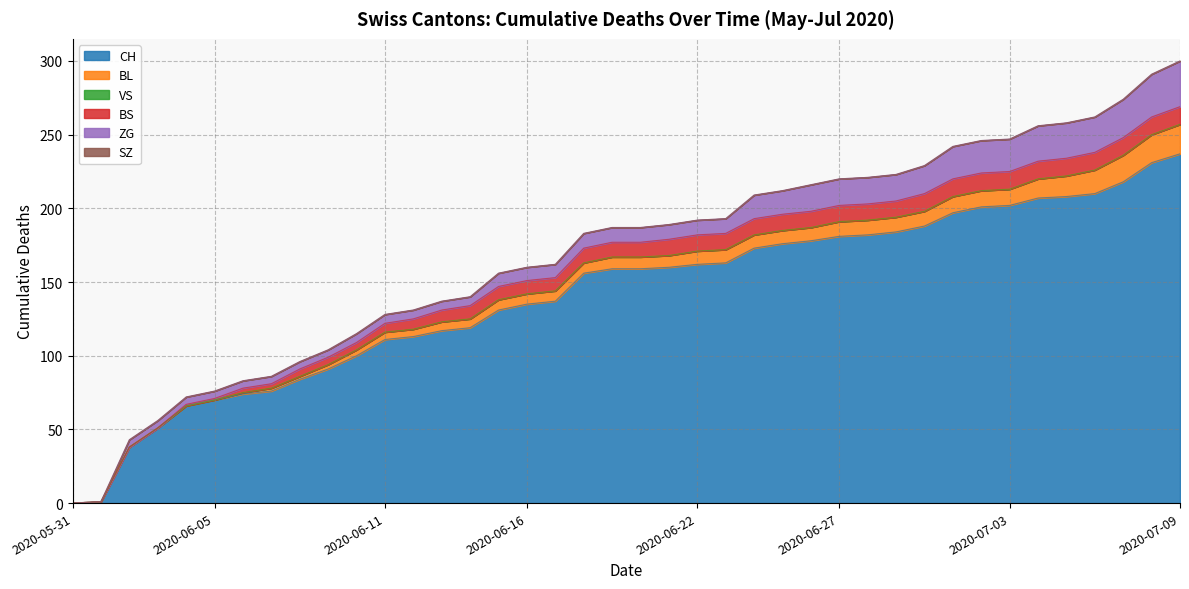

Reading left to right, list all the values displayed in this chart.

CH: 0=0	1=1	2=38	3=51	4=66	5=70	6=74	7=76	8=84	9=91	10=100	11=111	12=113	13=117	14=119	15=131	16=135	17=137	18=156	19=159	20=159	21=160	22=162	23=163	24=173	25=176	26=178	27=181	28=182	29=184	30=188	31=197	32=201	33=202	34=207	35=208	36=210	37=218	38=231	39=237
BL: 0=0	1=0	2=0	3=0	4=0	5=0	6=1	7=2	8=2	9=3	10=4	11=5	12=5	13=6	14=6	15=7	16=7	17=7	18=7	19=8	20=8	21=8	22=9	23=9	24=9	25=9	26=9	27=10	28=10	29=10	30=10	31=11	32=11	33=11	34=13	35=14	36=16	37=18	38=19	39=20
VS: 0=0	1=0	2=0	3=0	4=0	5=0	6=0	7=0	8=0	9=0	10=0	11=0	12=0	13=0	14=0	15=0	16=0	17=0	18=0	19=0	20=0	21=0	22=0	23=0	24=0	25=0	26=0	27=0	28=0	29=0	30=0	31=0	32=0	33=0	34=0	35=0	36=0	37=0	38=0	39=0
BS: 0=0	1=0	2=0	3=0	4=1	5=1	6=3	7=3	8=5	9=5	10=5	11=6	12=7	13=8	14=9	15=9	16=9	17=9	18=10	19=10	20=10	21=11	22=11	23=11	24=11	25=11	26=11	27=11	28=11	29=11	30=12	31=12	32=12	33=12	34=12	35=12	36=12	37=12	38=12	39=12
ZG: 0=0	1=0	2=5	3=5	4=5	5=5	6=5	7=5	8=5	9=5	10=6	11=6	12=6	13=6	14=6	15=9	16=9	17=9	18=10	19=10	20=10	21=10	22=10	23=10	24=16	25=16	26=18	27=18	28=18	29=18	30=19	31=22	32=22	33=22	34=24	35=24	36=24	37=26	38=29	39=31
SZ: 0=0	1=0	2=0	3=0	4=0	5=0	6=0	7=0	8=0	9=0	10=0	11=0	12=0	13=0	14=0	15=0	16=0	17=0	18=0	19=0	20=0	21=0	22=0	23=0	24=0	25=0	26=0	27=0	28=0	29=0	30=0	31=0	32=0	33=0	34=0	35=0	36=0	37=0	38=0	39=0